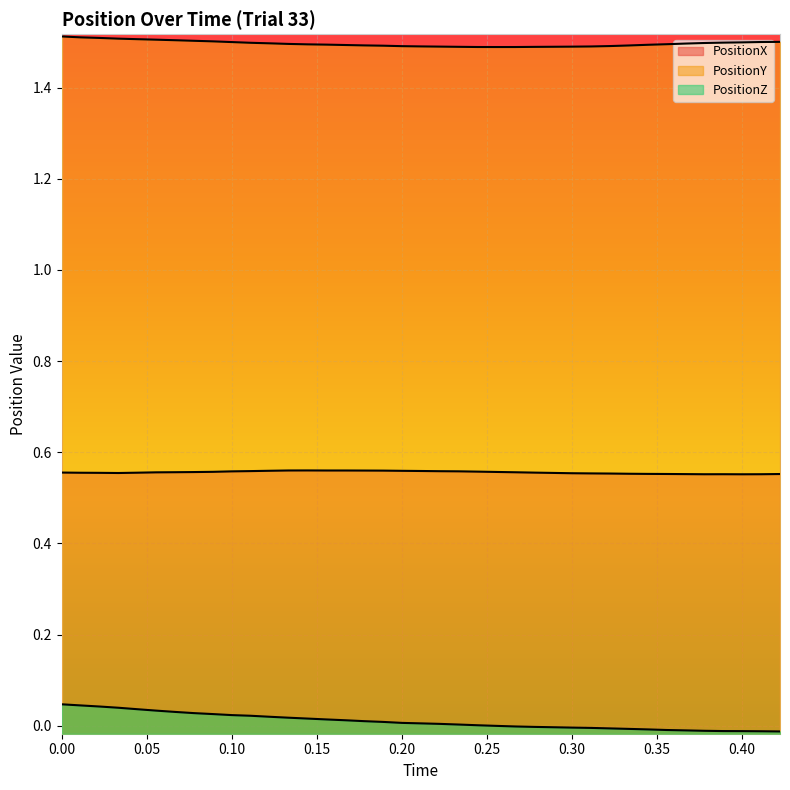

What is the sum of all PositionZ values?

0.4